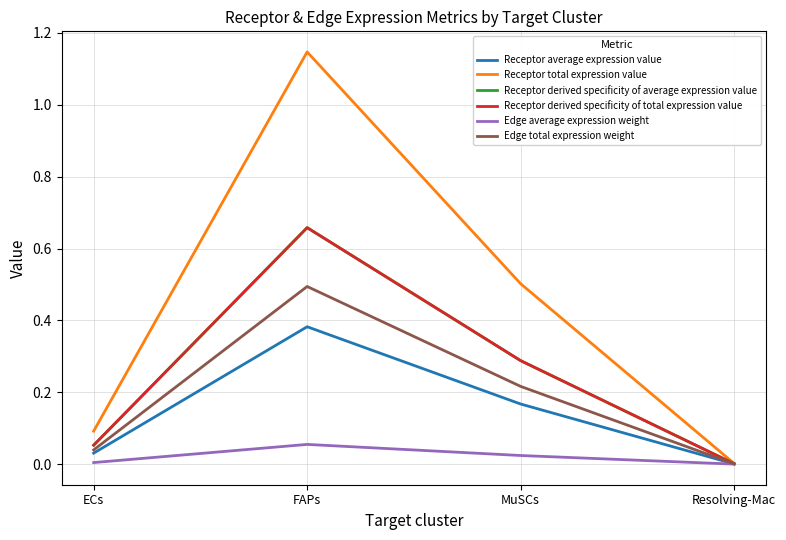

Does the chart display data point markers on the line(s)?

No